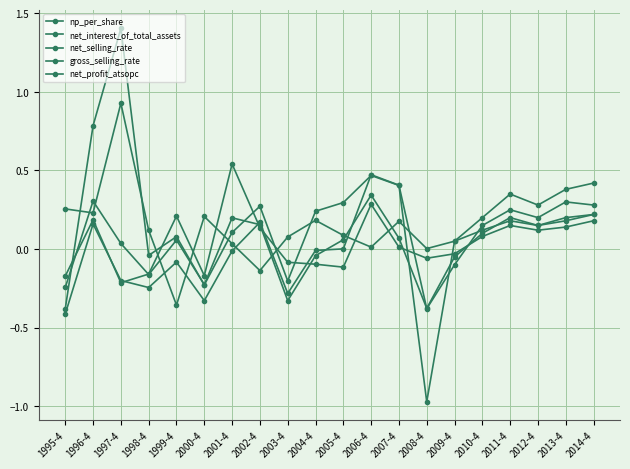

How many positive values does the net_profit_atsopc series have?

15